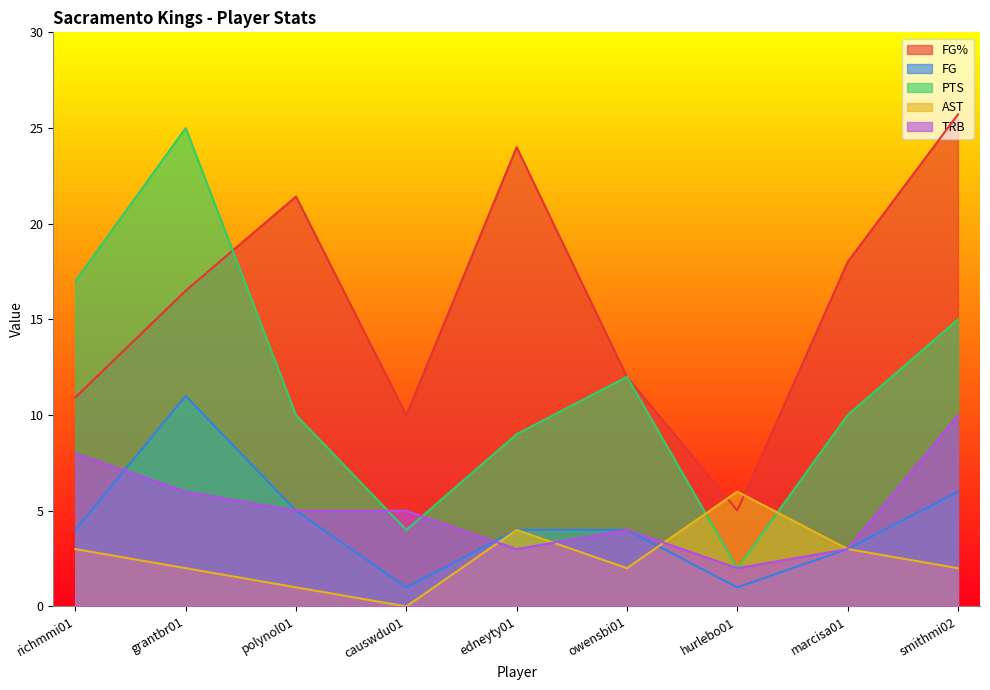

Which label corresponds to the smallest value in the chart?

causwdu01